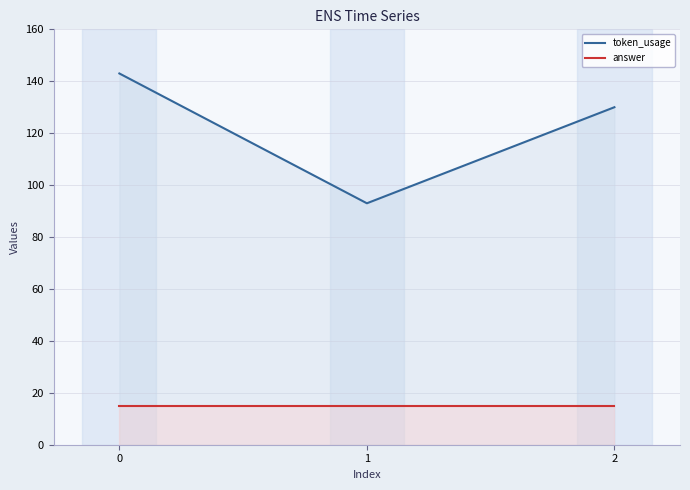

What is the greatest value displayed?

143